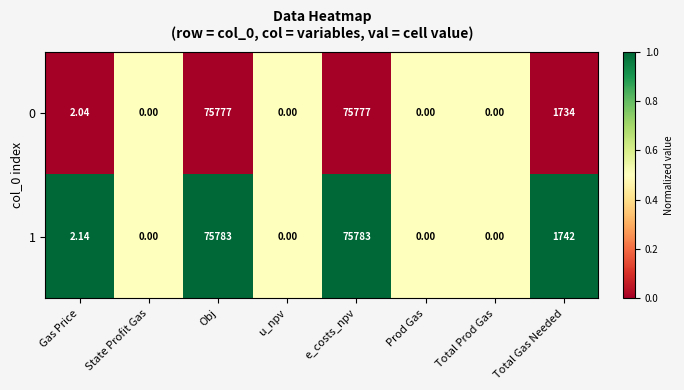

At which label does 0 first exceed 2?

Gas Price